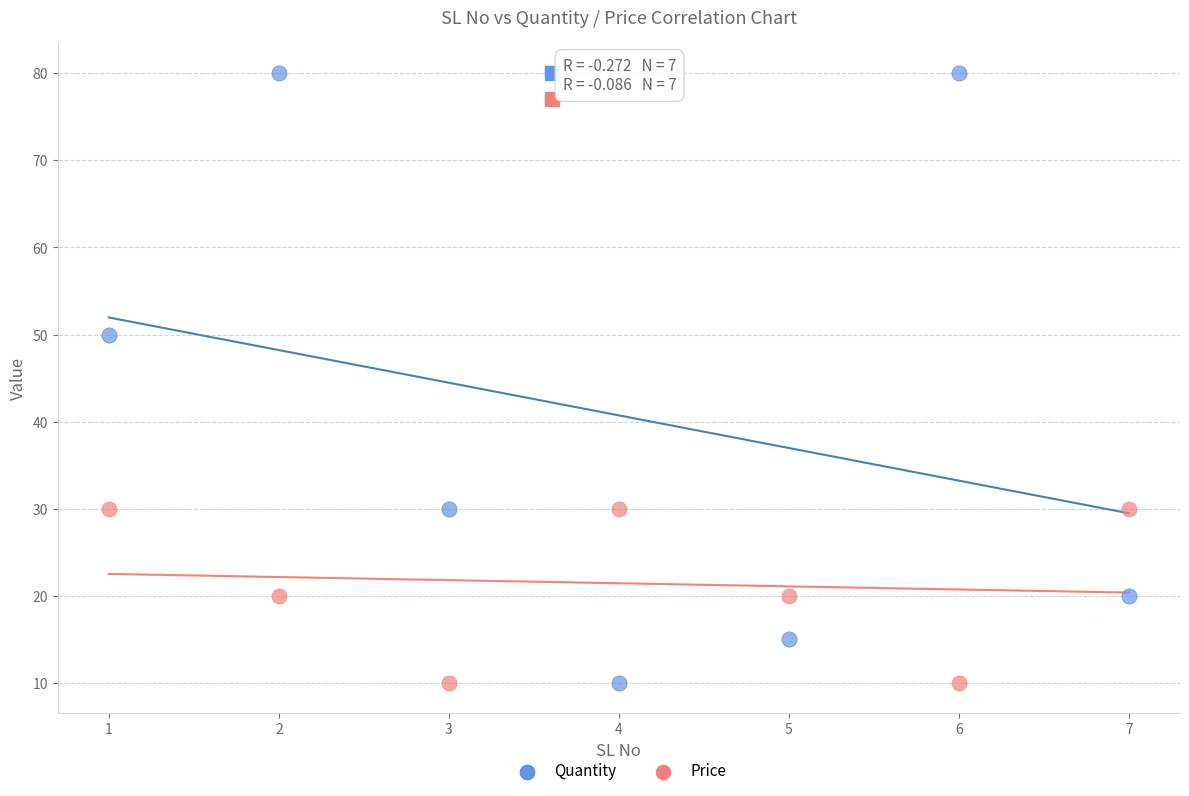

In the Quantity series, what Y value is closest to 45?

50